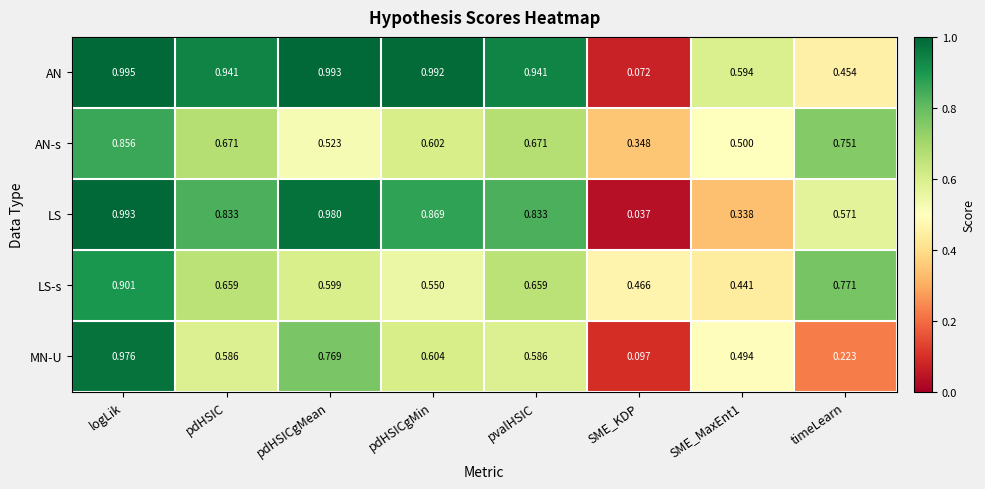

Which series changed the most between pdHSIC and SME_KDP?

AN